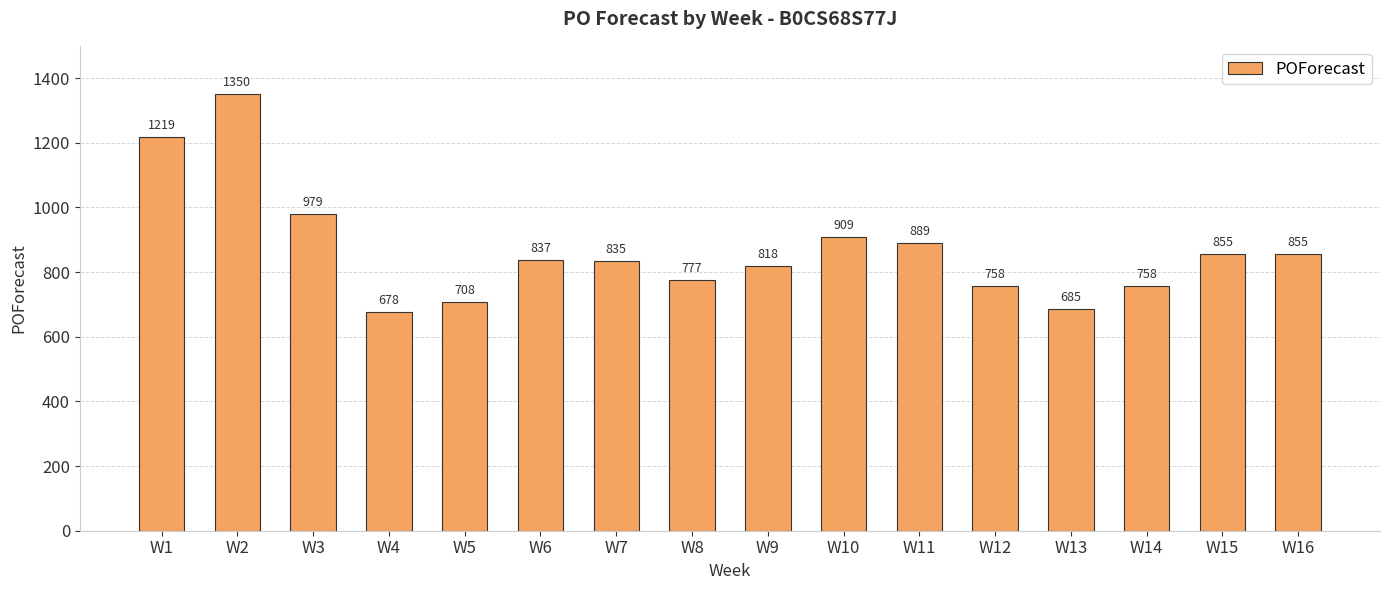

The value at W6 is 837. True or false?

True